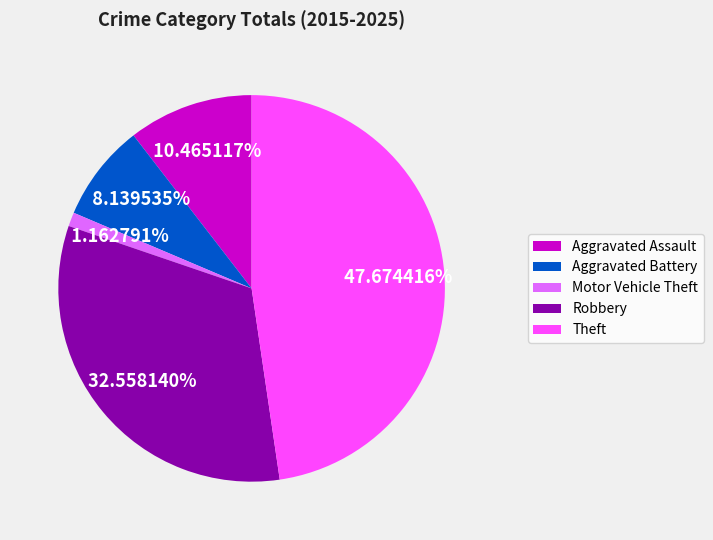

Combined, do Motor Vehicle Theft and Aggravated Assault account for over 50%?

No